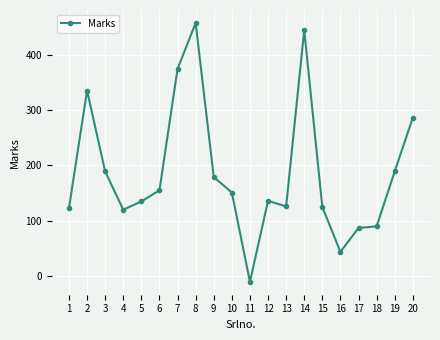

What is the change in value from 7 to 15?

-249